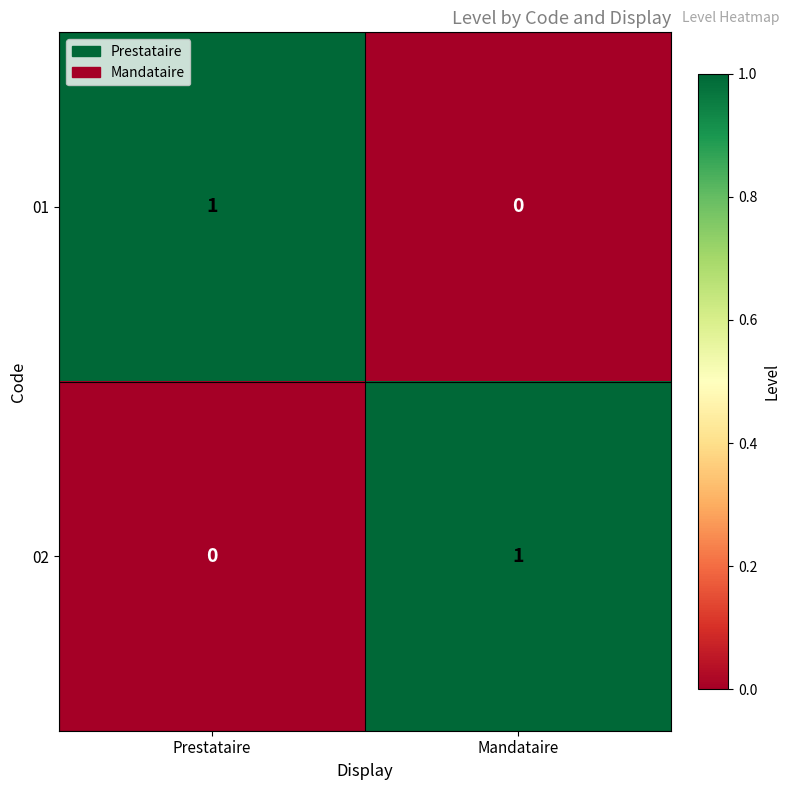

Reading left to right, list all the values displayed in this chart.

01: 1	0
02: 0	1